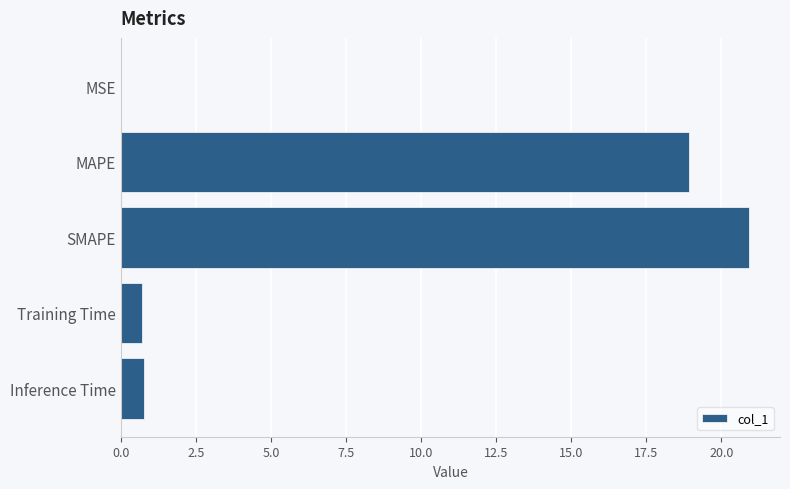

What is the sum of the values at SMAPE and Training Time?

21.6